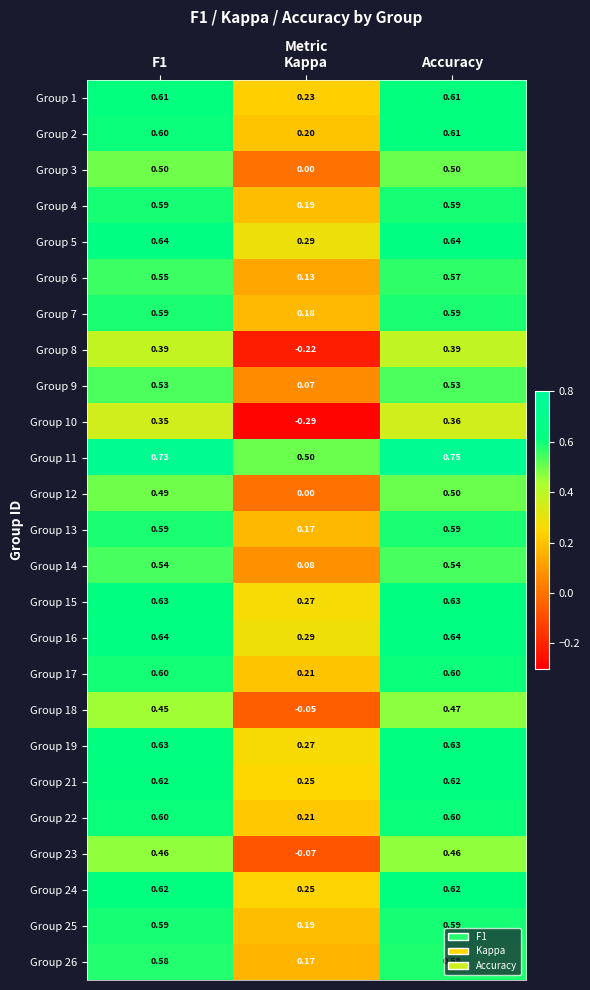

Is the value of Group 24 at F1 greater than the value of Group 22 at Accuracy?

Yes